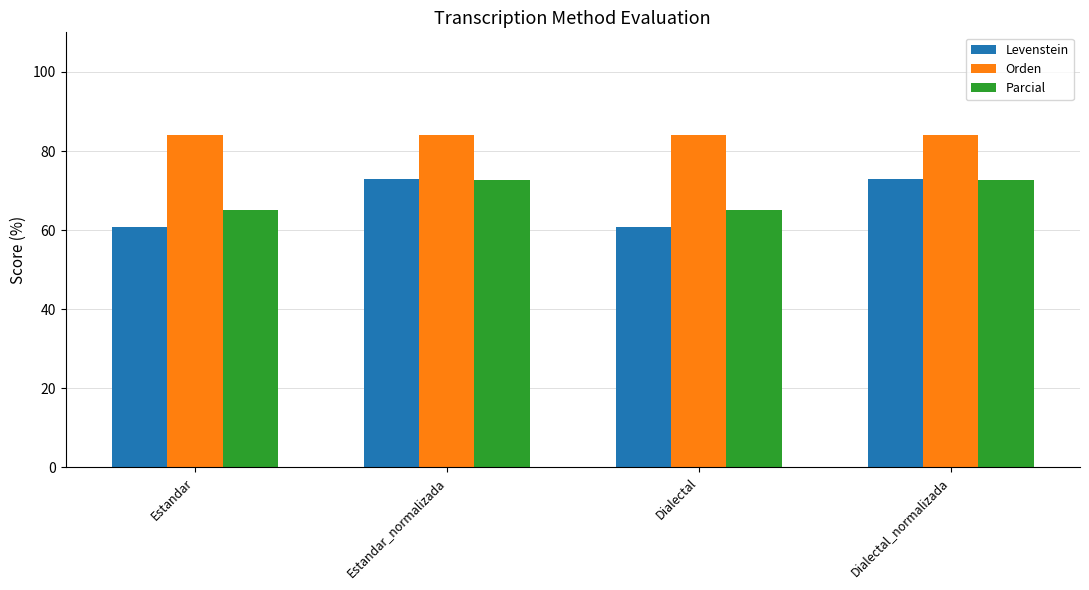

Which series has the largest total across all categories?

Orden